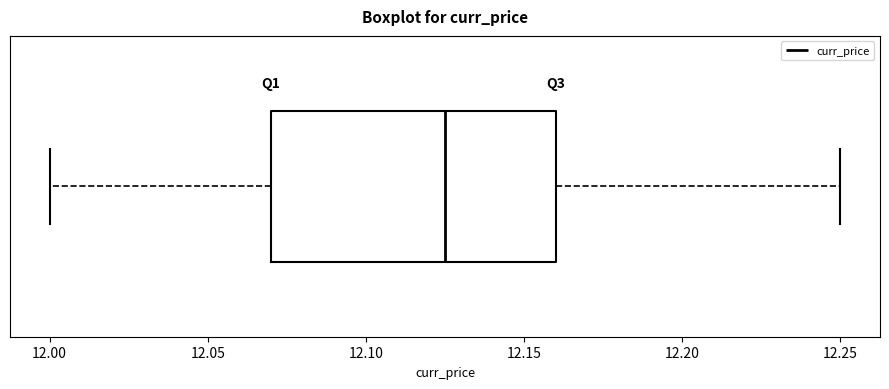

Read this box plot against the x-axis: the position of the median line, the range covered by the box, and the ends of both whiskers. The values are not printed on the chart, so give them approximately, as read against the axis.

median 12.125, box 12.070 to 12.160, whiskers 12.000 to 12.250